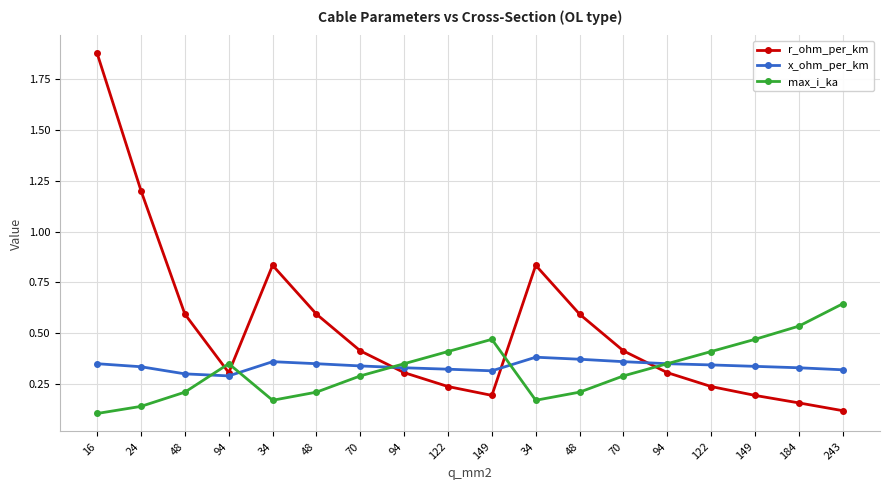

Read the x_ohm_per_km value at 16.

0.3